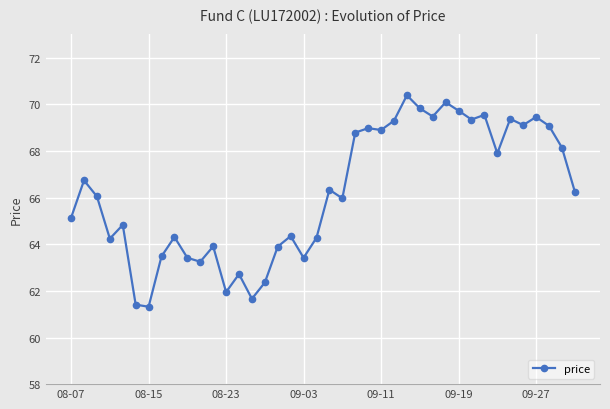

Does the chart display data point markers on the line(s)?

Yes